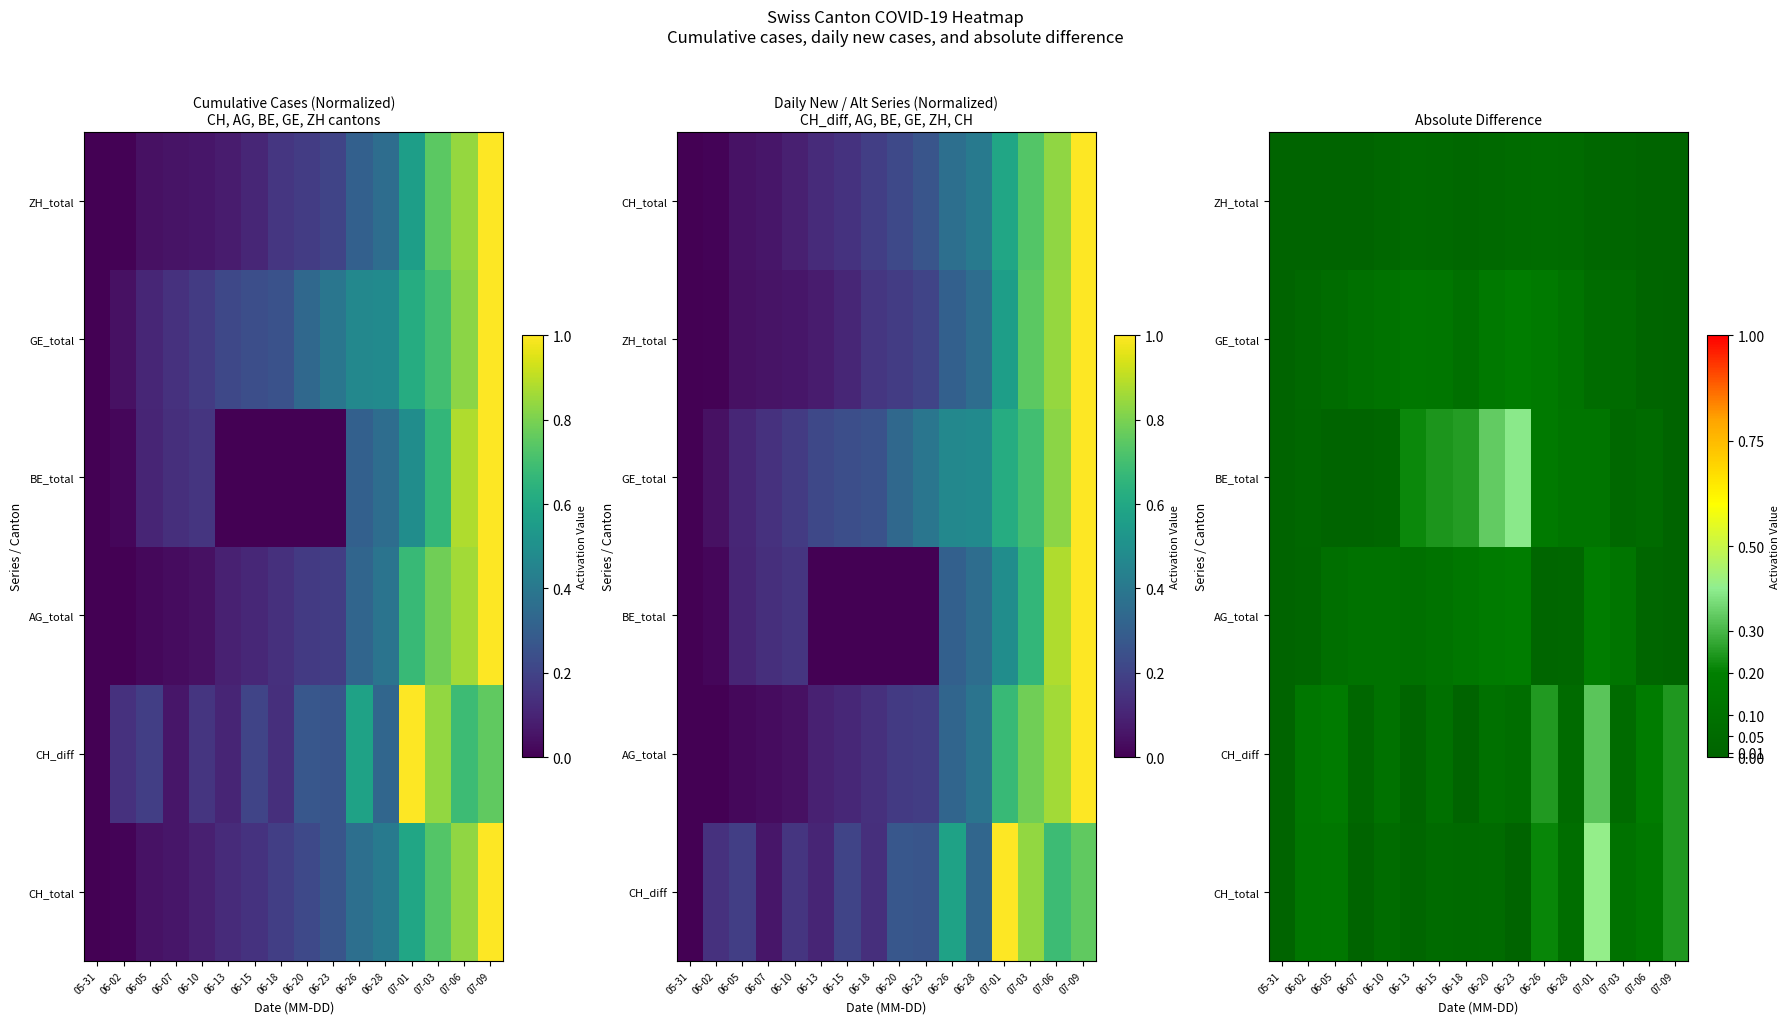

How many data points does each series have?

16